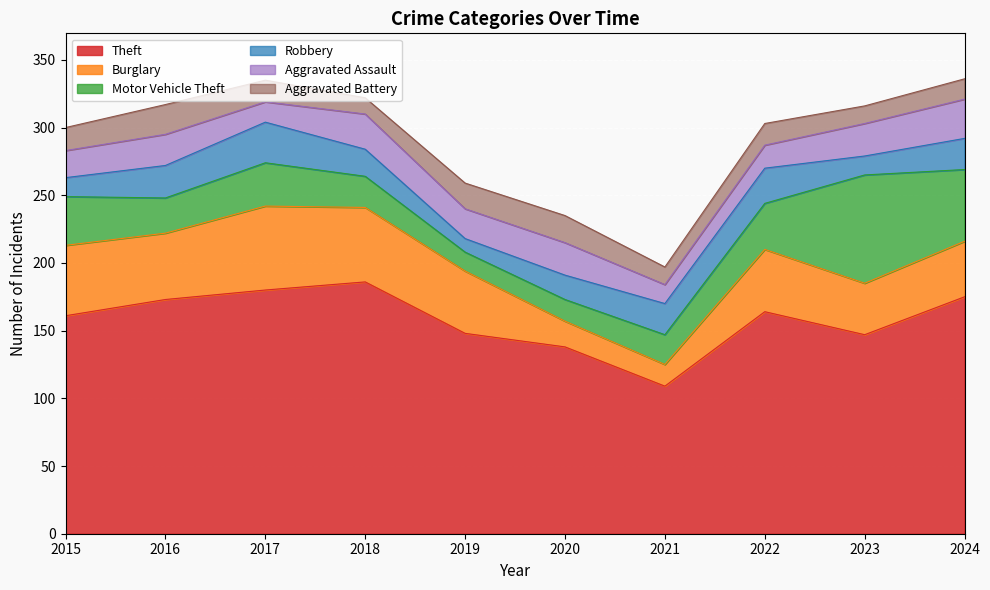

What value does the Aggravated Assault series have at 2019?

22